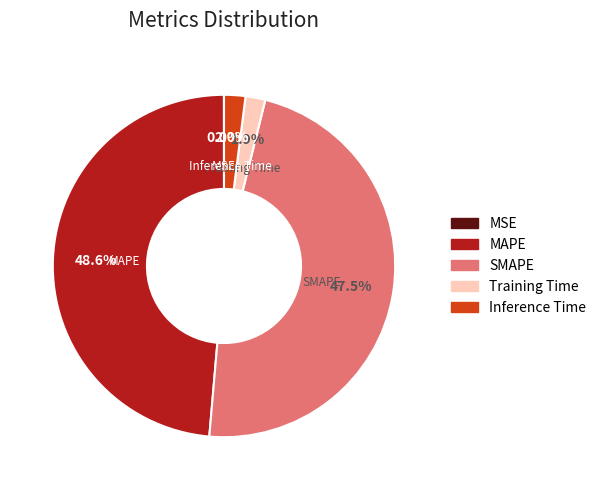

Is there a majority slice in this chart?

No